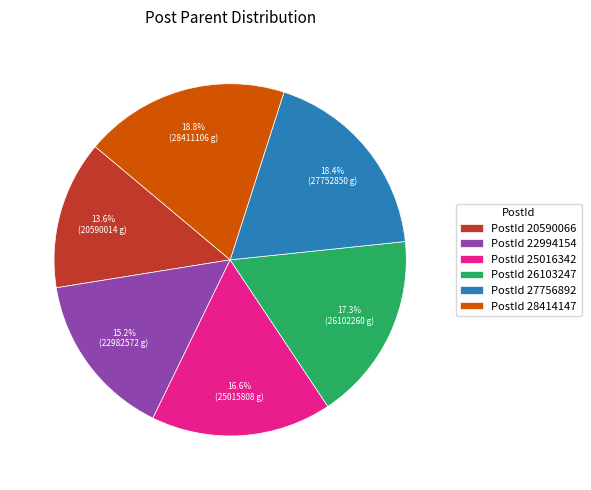

Between PostId 28414147 and PostId 20590066, which is larger?

PostId 28414147